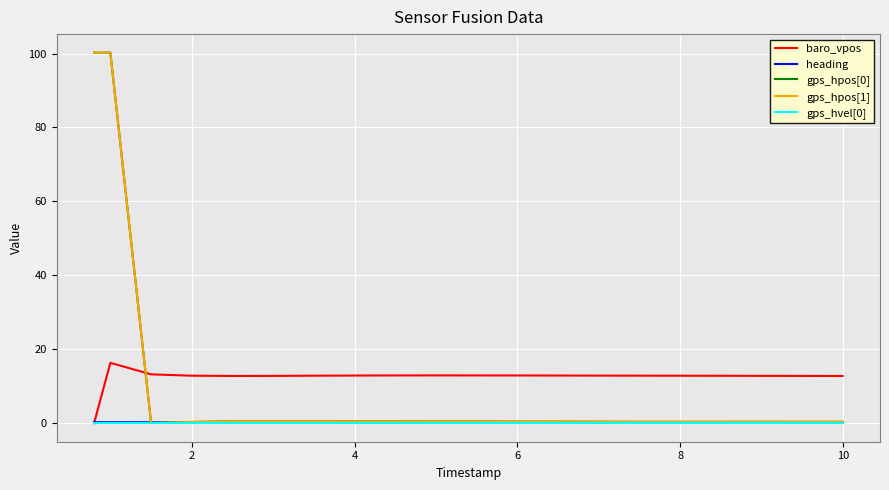

After their last crossing, which series has the higher values: baro_vpos or gps_hpos[1]?

baro_vpos